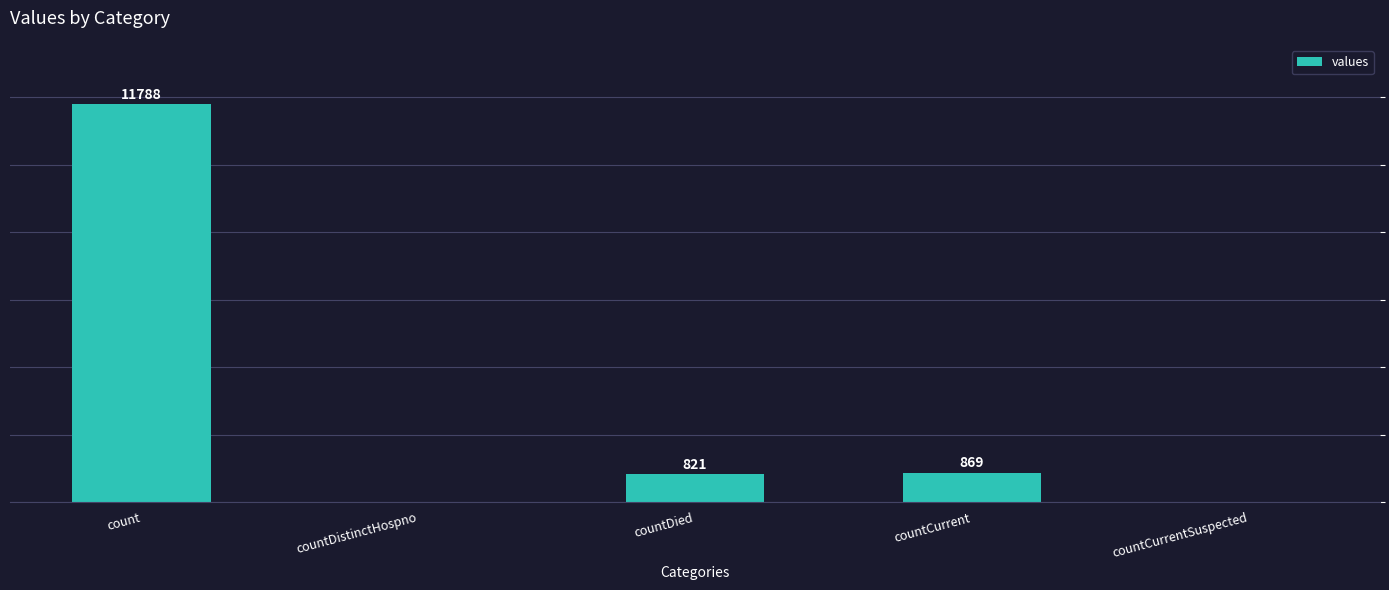

Where is the data nearest to the value 5894?

countCurrent